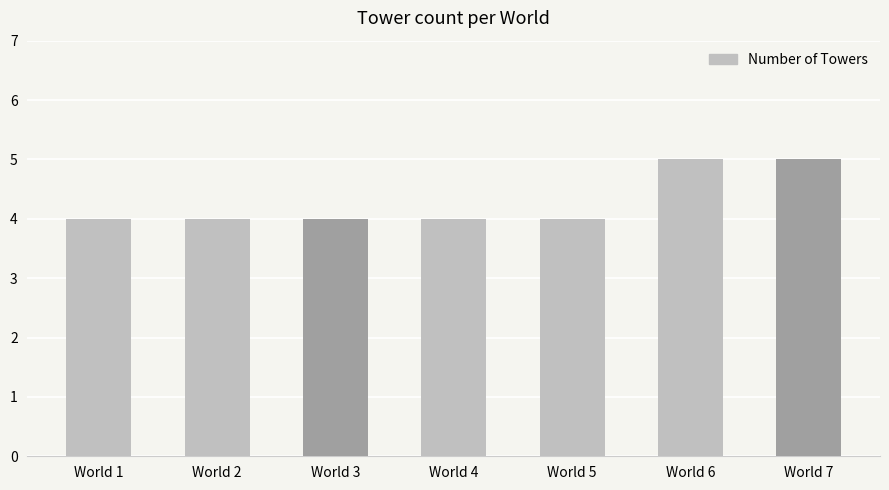

How many bars are there in total?

7